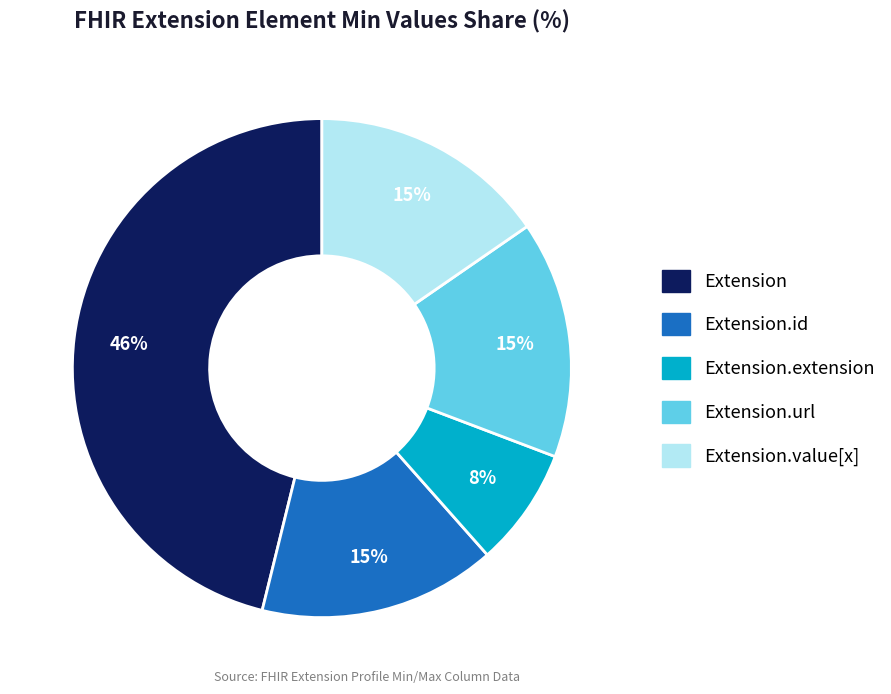

Does any single category account for the majority?

No